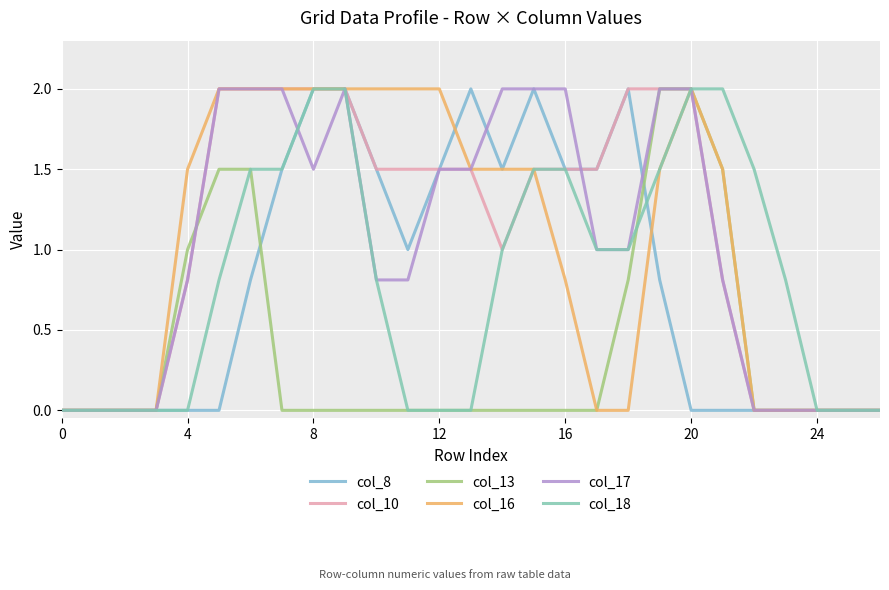

Reading right to left, what are all the values shown in this chart?

col_8: 0.0	0.0	0.0	0.0	0.0	0.0	0.0	0.8	2.0	1.5	1.5	2.0	1.5	2.0	1.5	1.0	1.5	2.0	2.0	1.5	0.8	0.0	0.0	0.0	0.0	0.0	0.0
col_10: 0.0	0.0	0.0	0.0	0.0	0.8	2.0	2.0	2.0	1.5	1.5	1.5	1.0	1.5	1.5	1.5	1.5	2.0	2.0	2.0	2.0	2.0	0.8	0.0	0.0	0.0	0.0
col_13: 0.0	0.0	0.0	0.0	0.0	1.5	2.0	2.0	0.8	0.0	0.0	0.0	0.0	0.0	0.0	0.0	0.0	0.0	0.0	0.0	1.5	1.5	1.0	0.0	0.0	0.0	0.0
col_16: 0.0	0.0	0.0	0.0	0.0	1.5	2.0	1.5	0.0	0.0	0.8	1.5	1.5	1.5	2.0	2.0	2.0	2.0	2.0	2.0	2.0	2.0	1.5	0.0	0.0	0.0	0.0
col_17: 0.0	0.0	0.0	0.0	0.0	0.8	2.0	2.0	1.0	1.0	2.0	2.0	2.0	1.5	1.5	0.8	0.8	2.0	1.5	2.0	2.0	2.0	0.8	0.0	0.0	0.0	0.0
col_18: 0.0	0.0	0.0	0.8	1.5	2.0	2.0	1.5	1.0	1.0	1.5	1.5	1.0	0.0	0.0	0.0	0.8	2.0	2.0	1.5	1.5	0.8	0.0	0.0	0.0	0.0	0.0